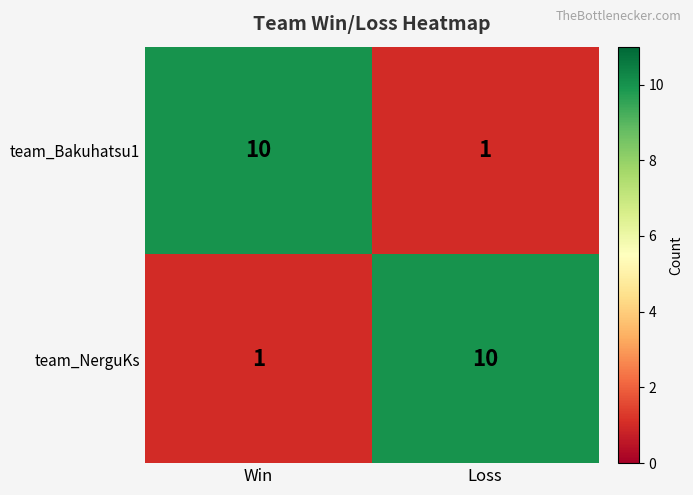

Is it true that team_Bakuhatsu1 equals 10 at Win?

True